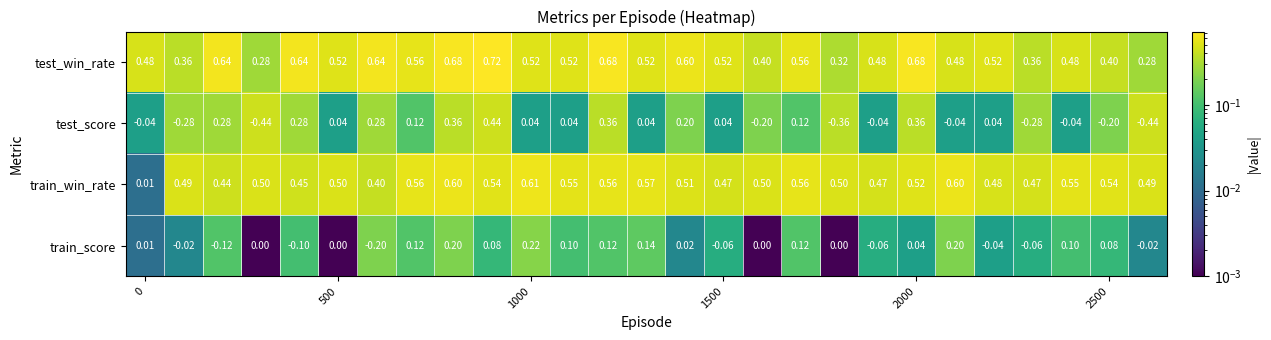

Which series has the largest total across all categories?

test_win_rate